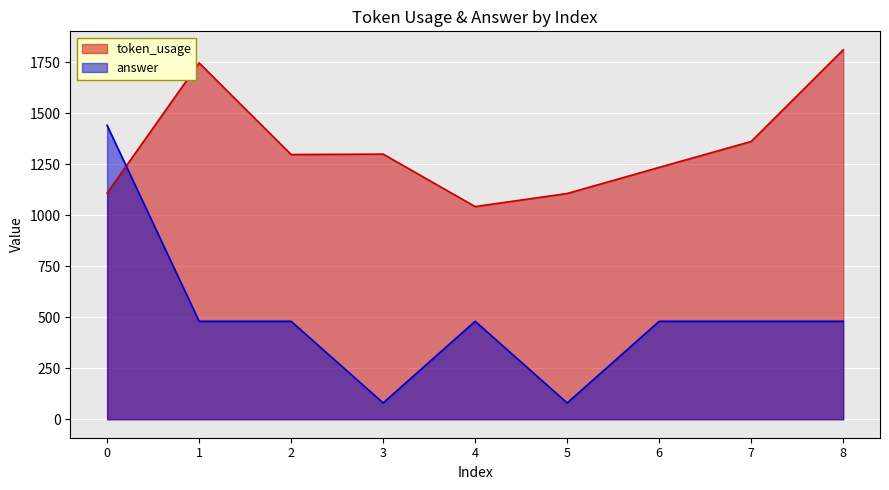

How many data points in answer are less than 480?

2